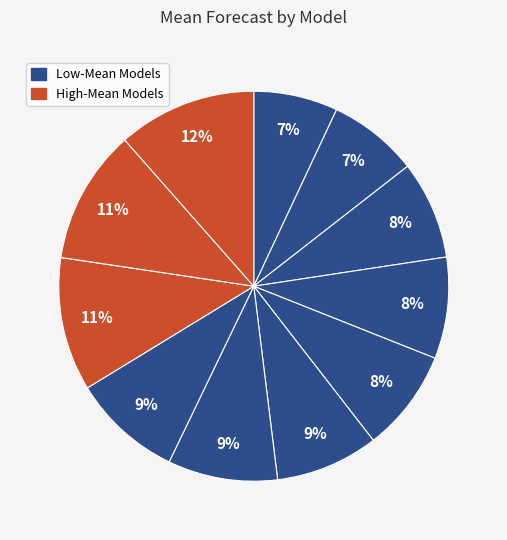

How many segments does this pie chart have?

11